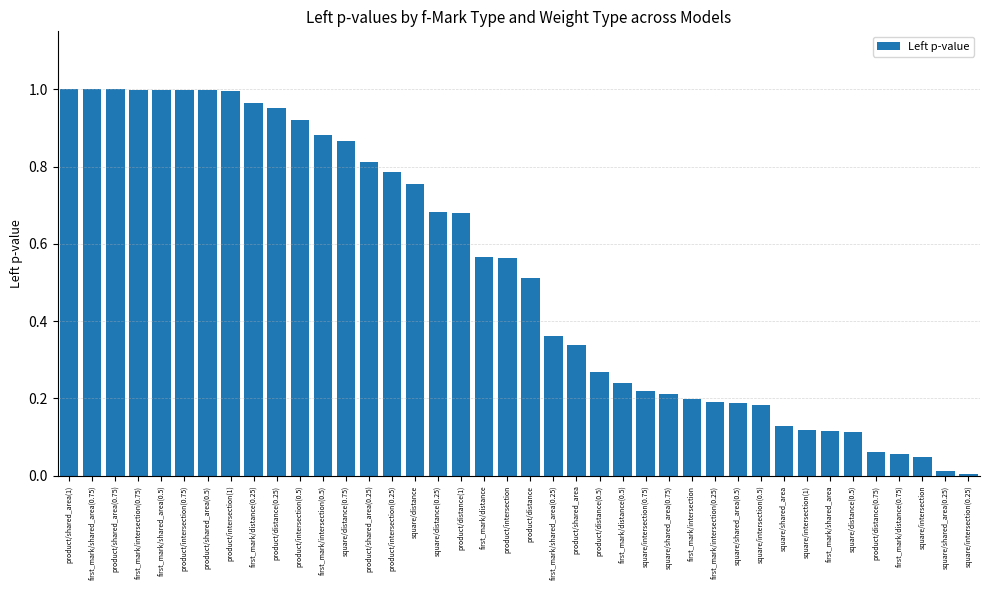

True or false: the data shows 1.5 at first_mark/intersection(0.5).

False